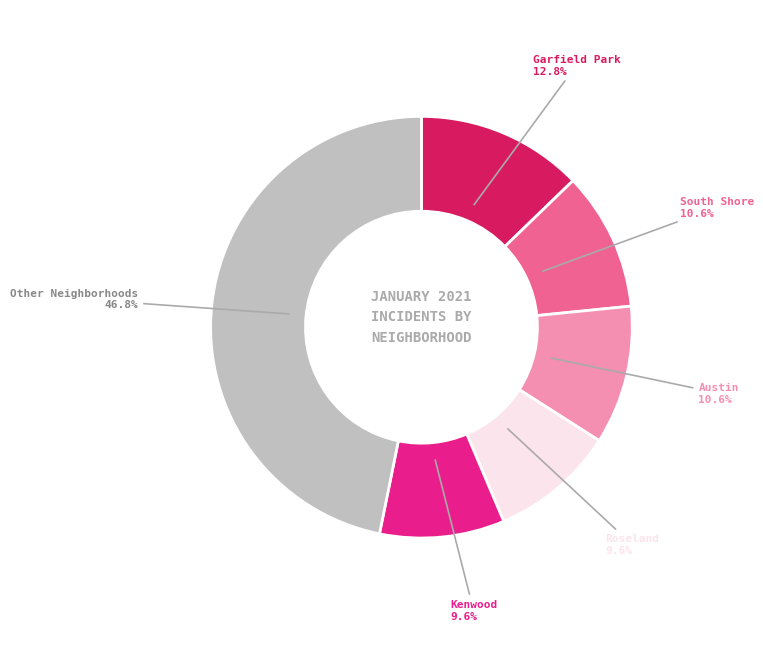

Is there any slice that represents more than half of the pie?

No